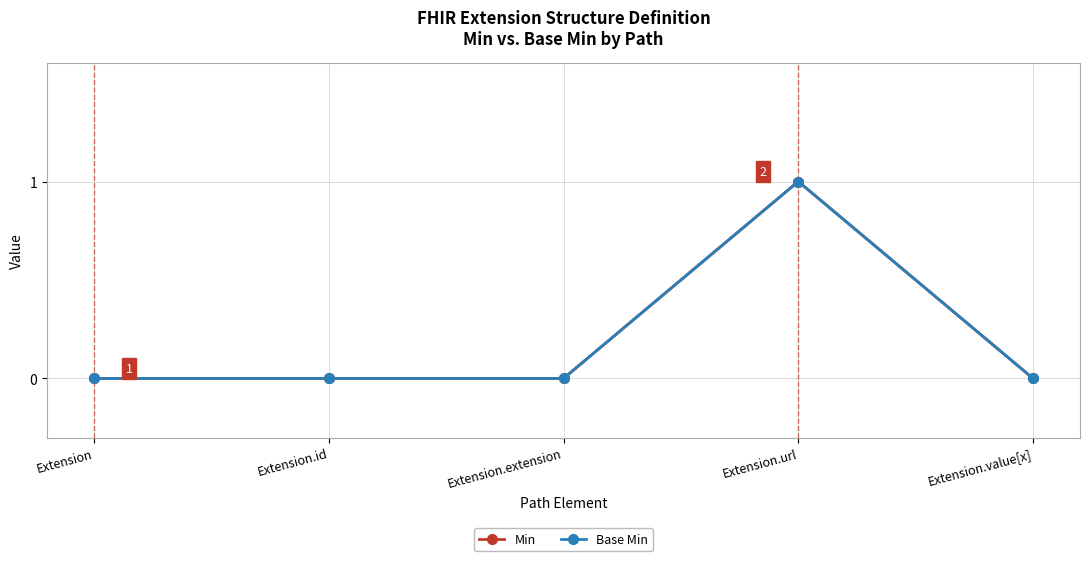

What is the maximum value for Base Min?

1